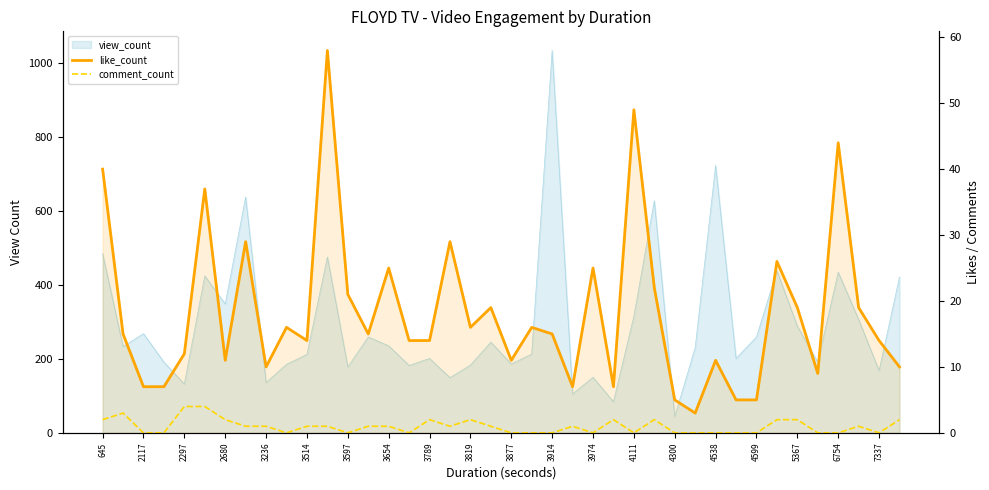

Count the comment_count values in the range 0 to 2.

37